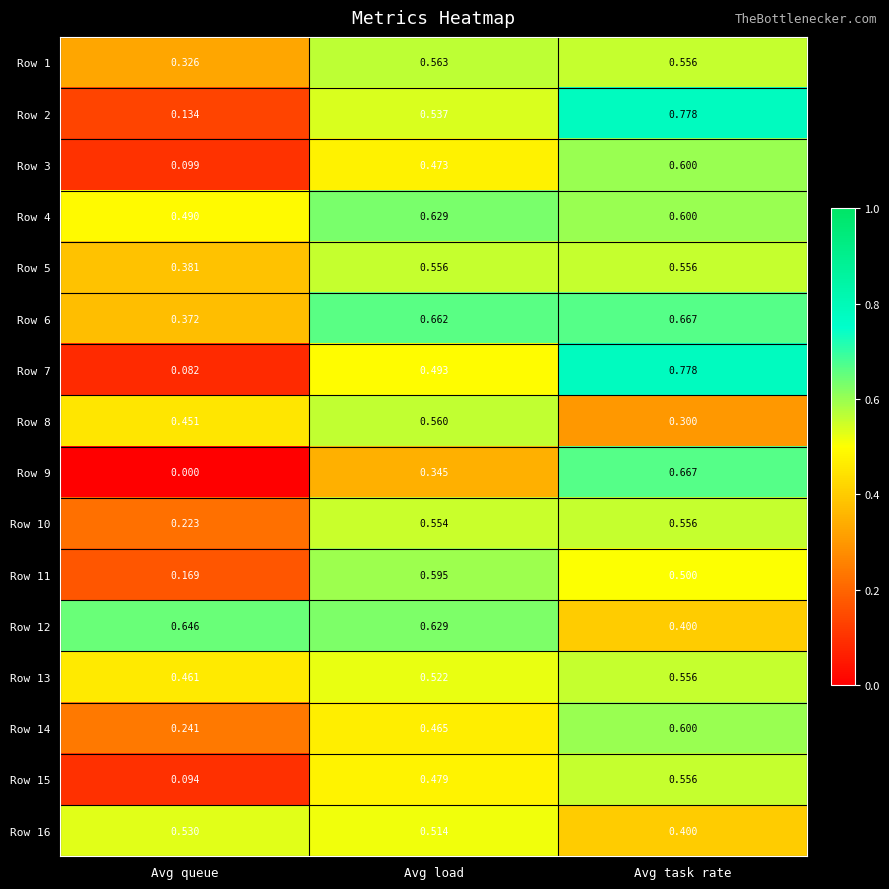

Where is Row 16 nearest to the value 0?

Avg task rate